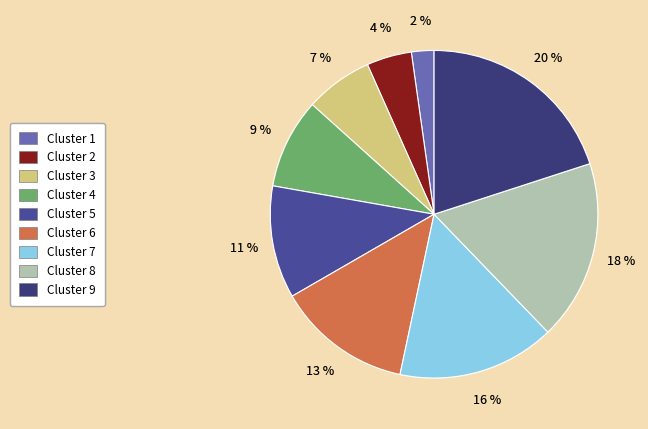

Is there any slice that represents more than half of the pie?

No